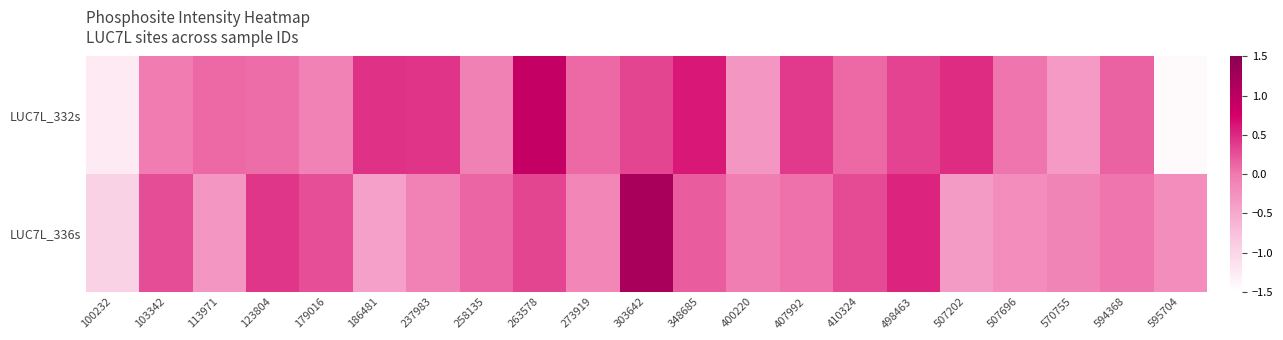

At which category is the sum across all series the highest?

303642